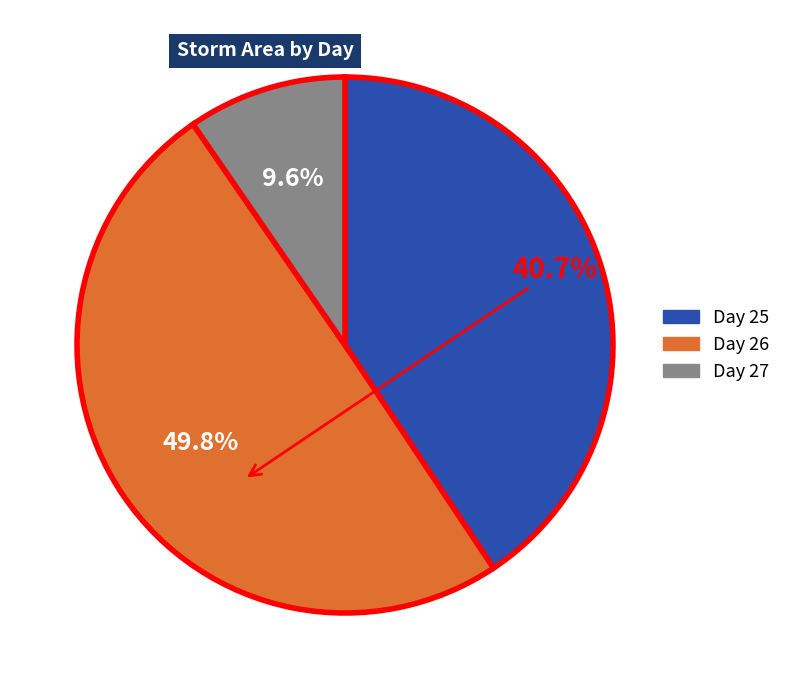

How many slices are in this pie chart?

3